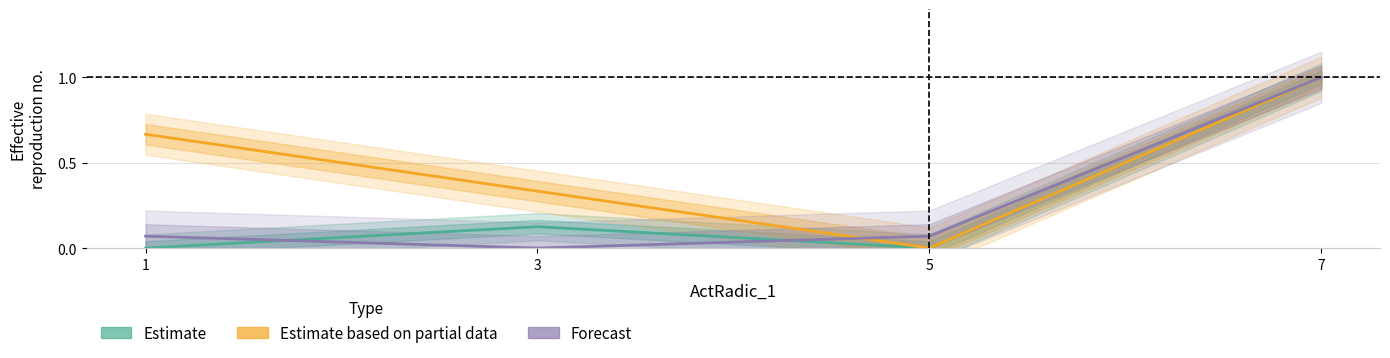

Which series ends up on top after the final intersection of Estimate based on partial data and Forecast?

Forecast